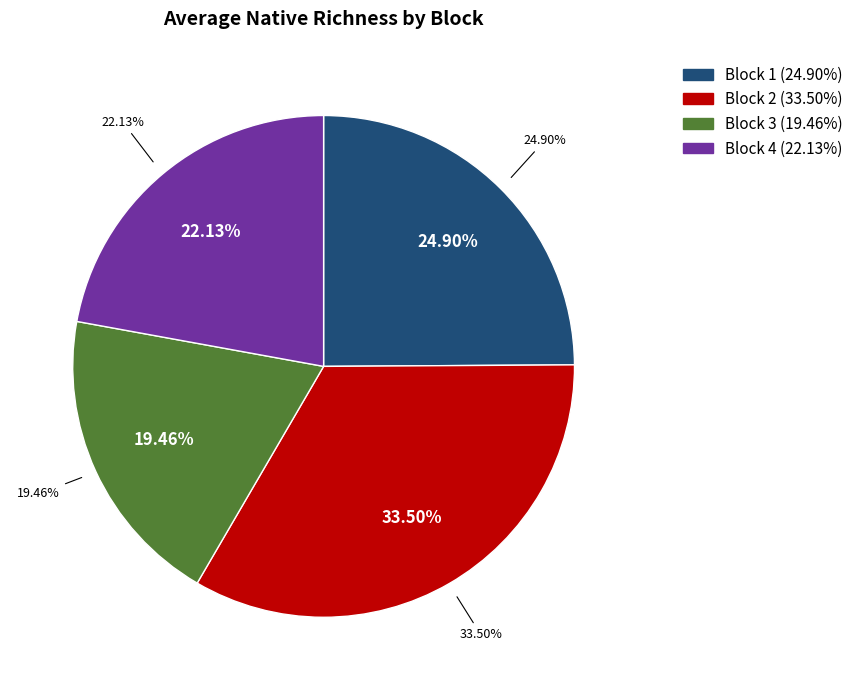

Rank the categories by value from highest to lowest.

Block 2, Block 1, Block 4, Block 3